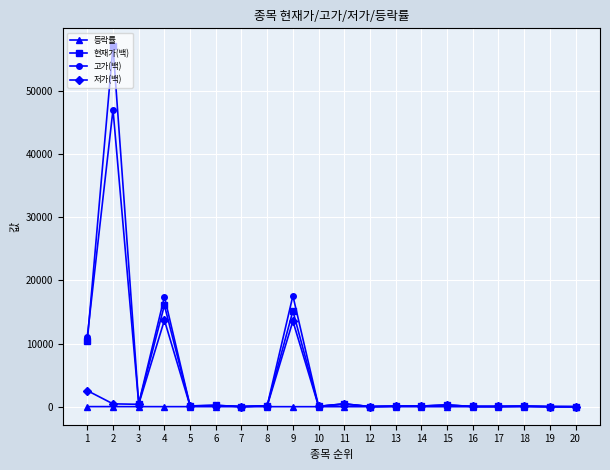

Which series has the widest spread of values?

현재가(백)